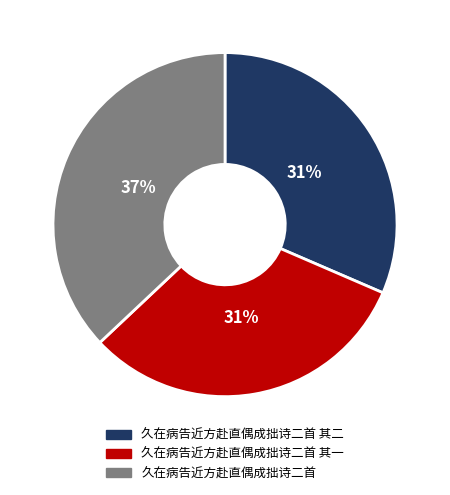

Is it true that 久在病告近方赴直偶成拙诗二首 is 47% of the pie?

False